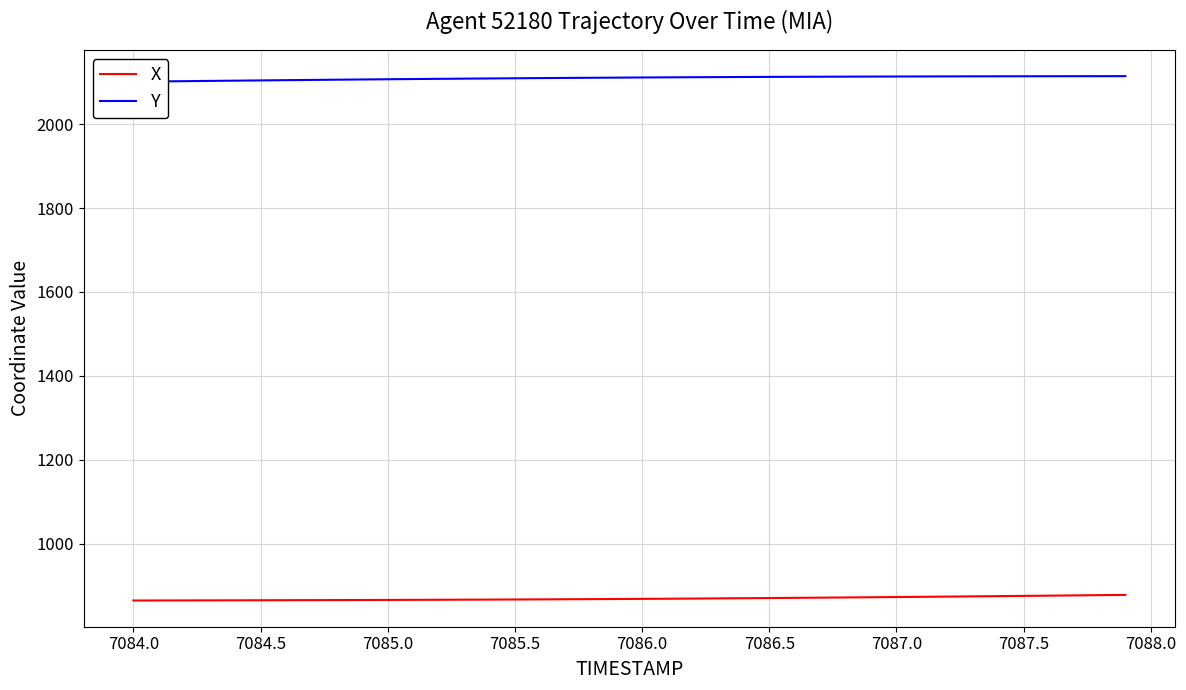

True or false: Y and X intersect in this chart.

False